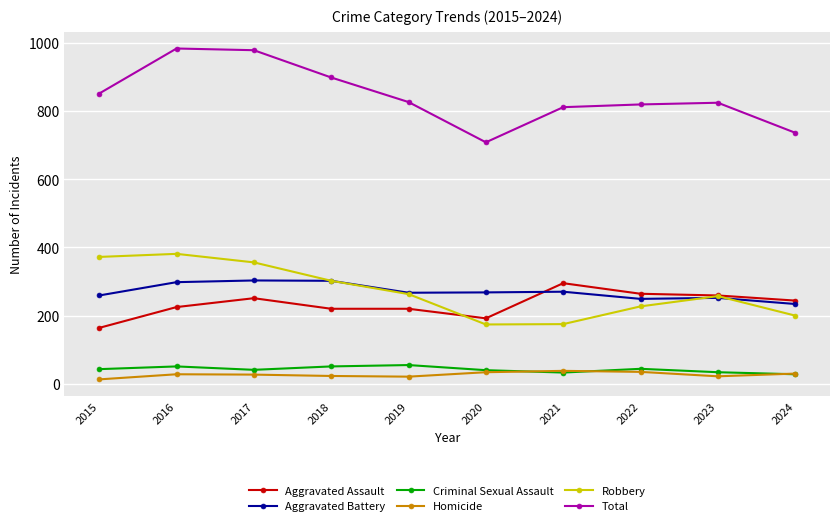

How many values in the Aggravated Battery series are below 268?

5